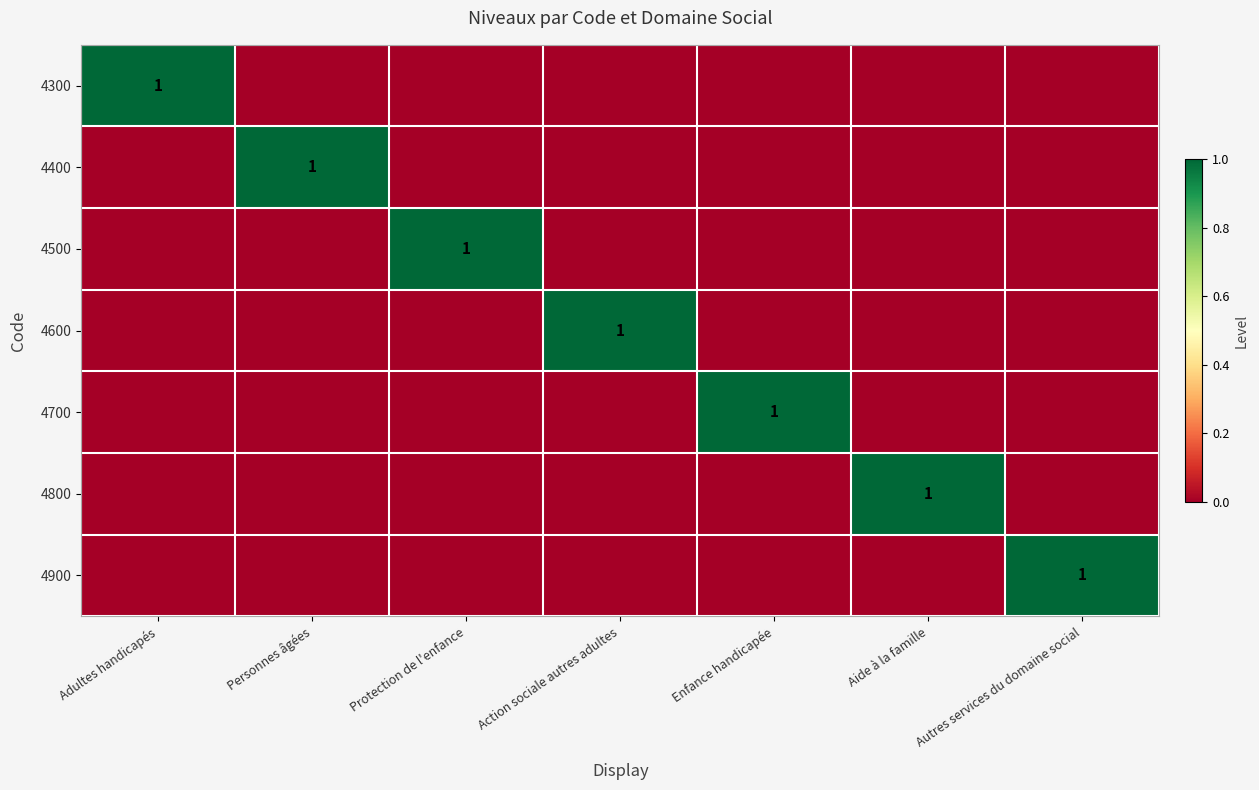

Is it true that 4600 equals 0 at Action sociale autres adultes?

False